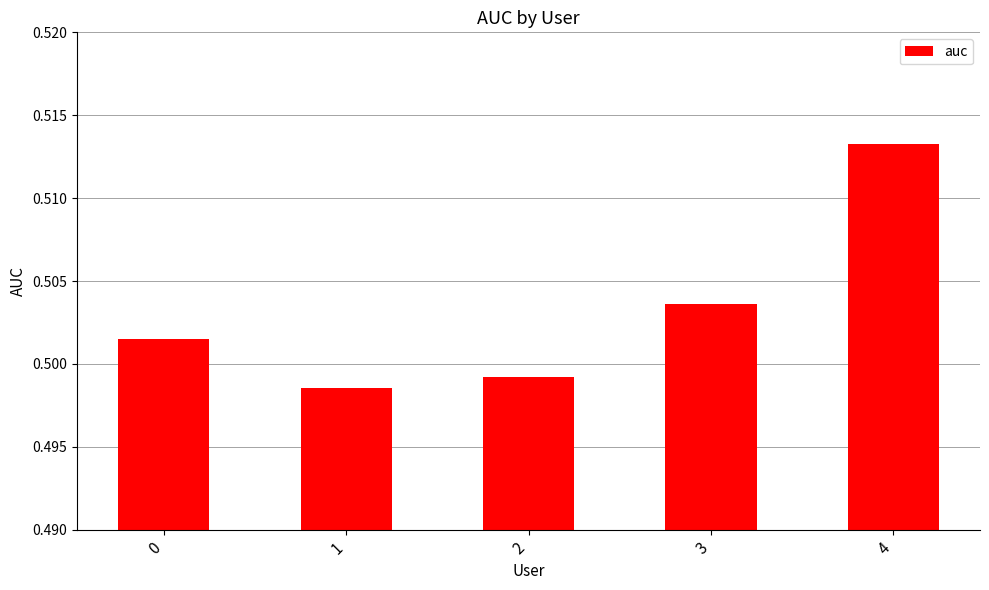

Rank the categories by value from highest to lowest.

4, 3, 0, 2, 1